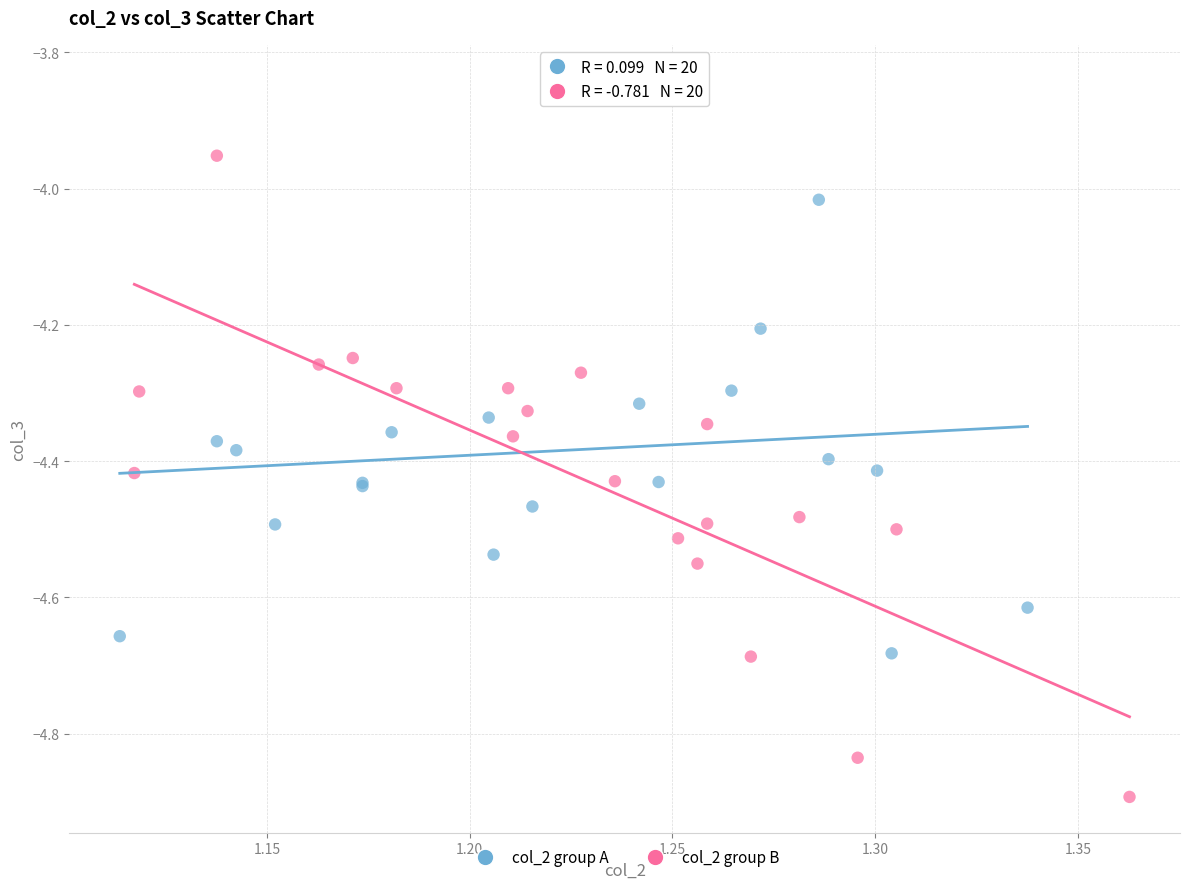

Which series reaches the maximum Y coordinate?

col_2 group A